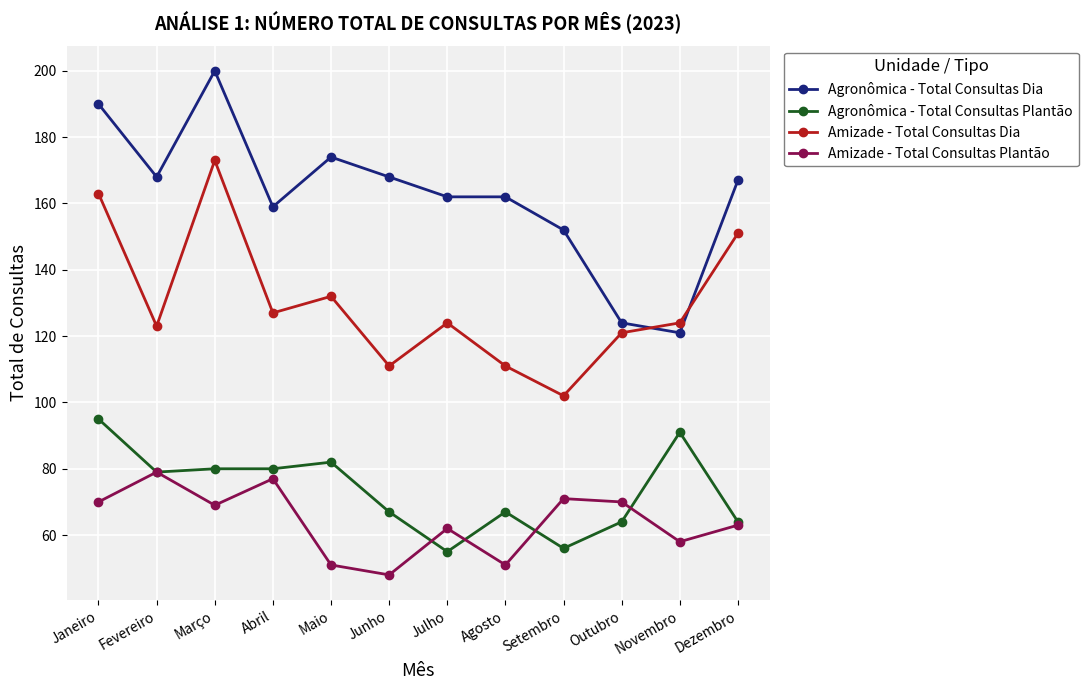

True or false: Agronômica - Total Consultas Plantão and Agronômica - Total Consultas Dia cross at least once.

False